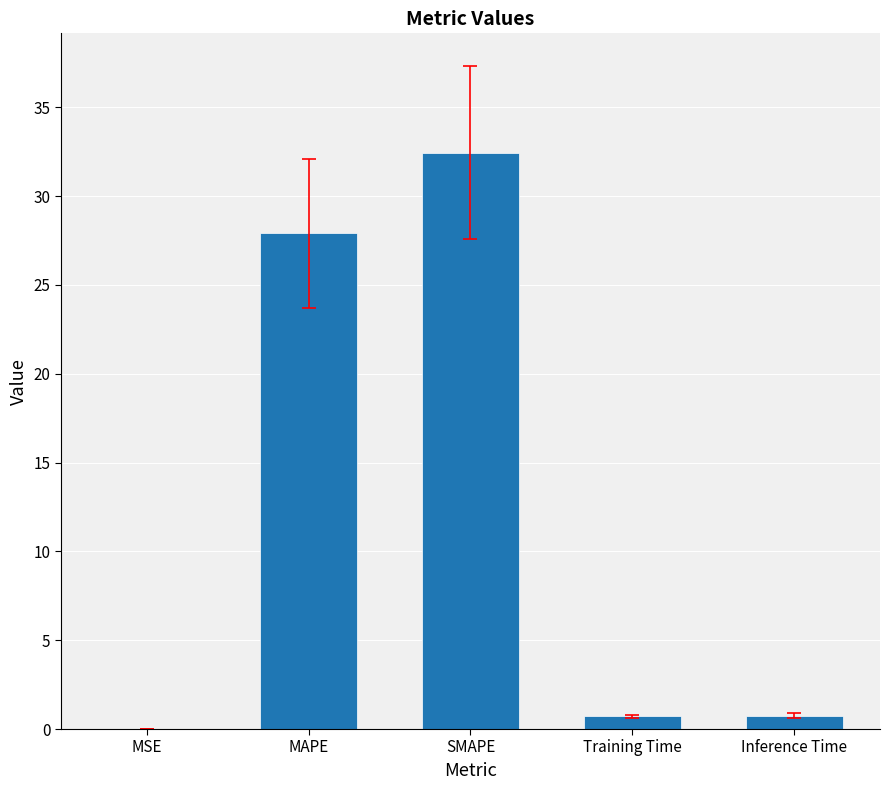

What is the greatest value displayed?

32.4